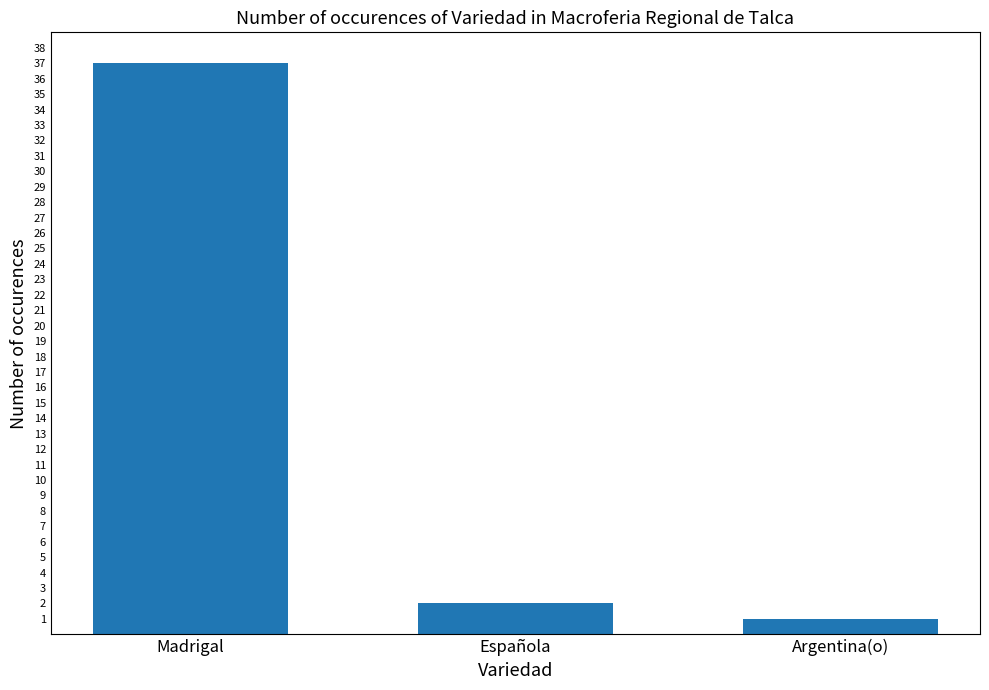

What is the label of the 1st bar from the right?

Argentina(o)